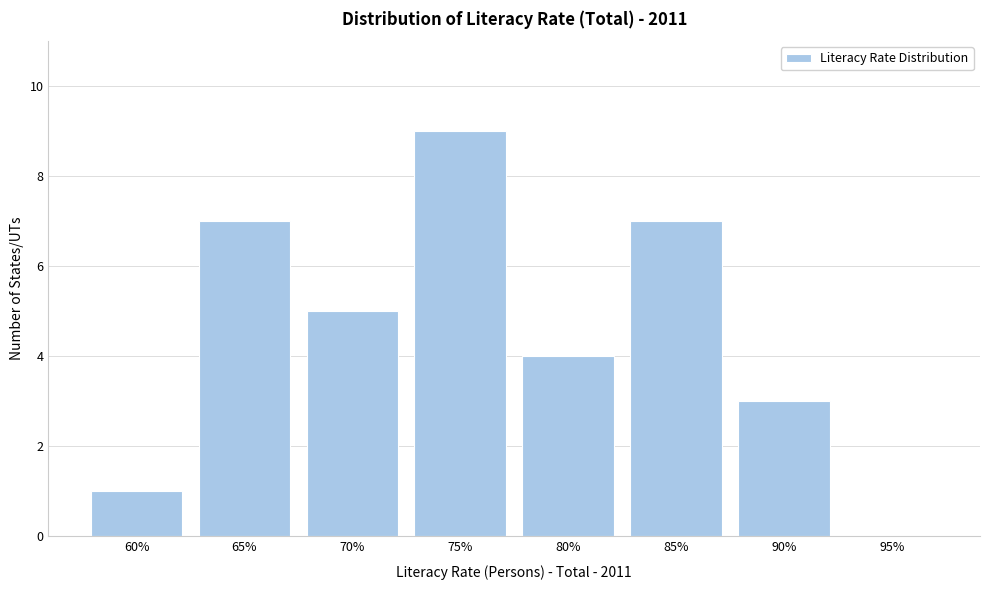

Reading left to right, list all the values displayed in this chart.

60%=1	65%=7	70%=5	75%=9	80%=4	85%=7	90%=3	95%=0